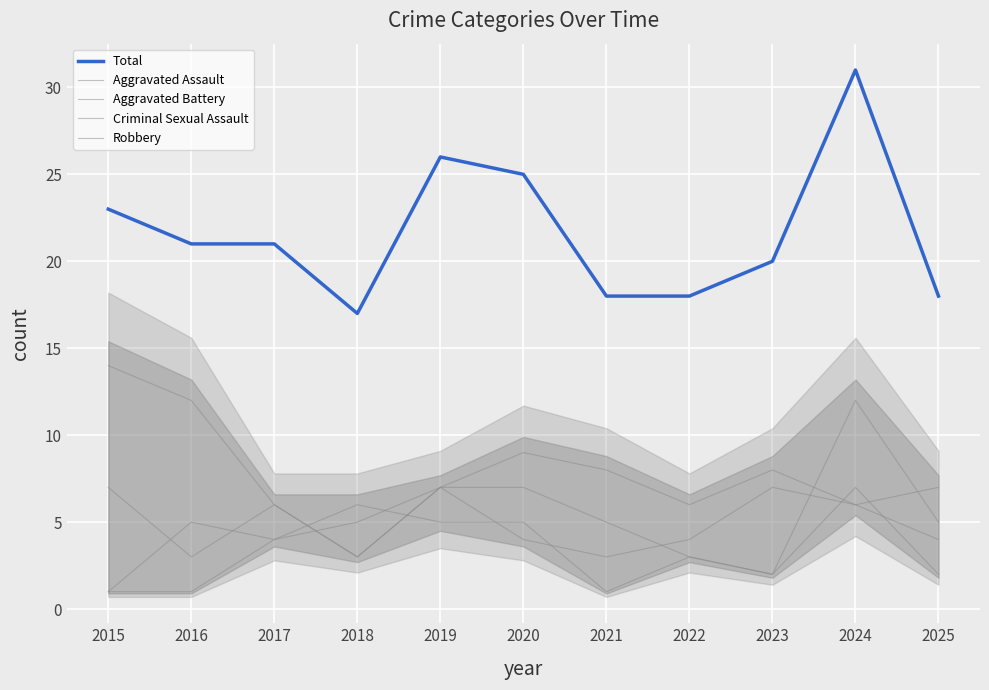

True or false: Aggravated Assault and Aggravated Battery cross at least once.

True